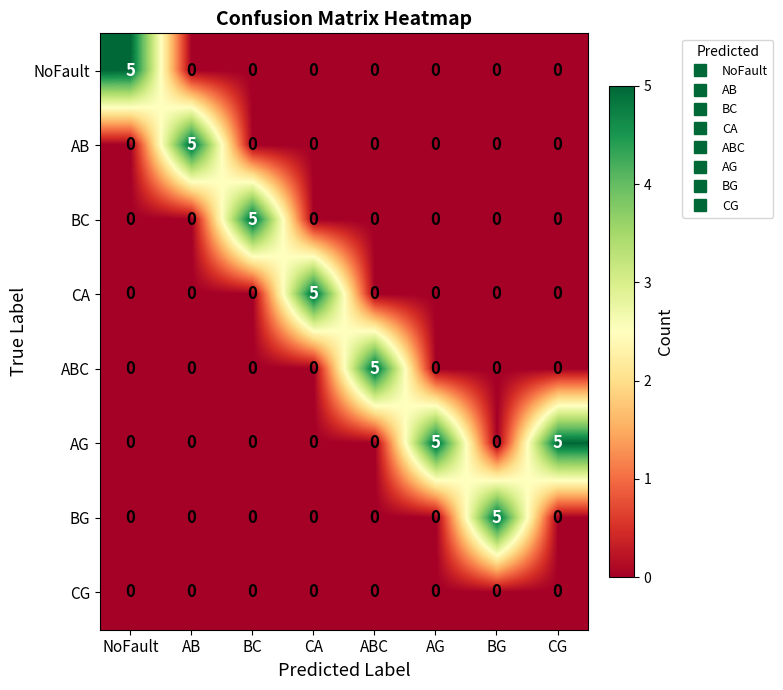

What is the difference between the maximum and minimum values in the AB series?

5